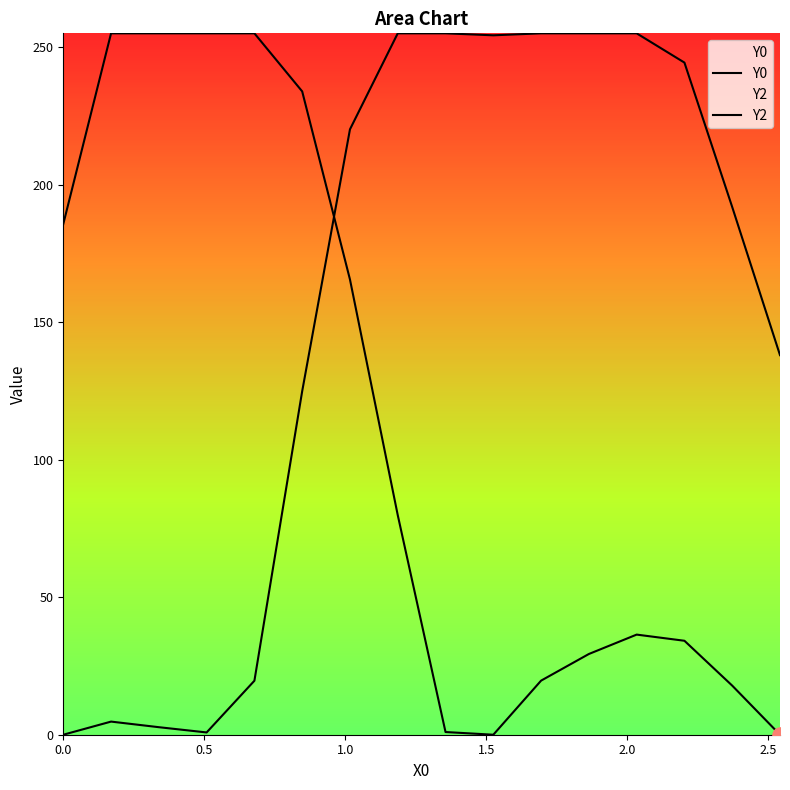

Which series reaches the maximum Y coordinate?

Y0